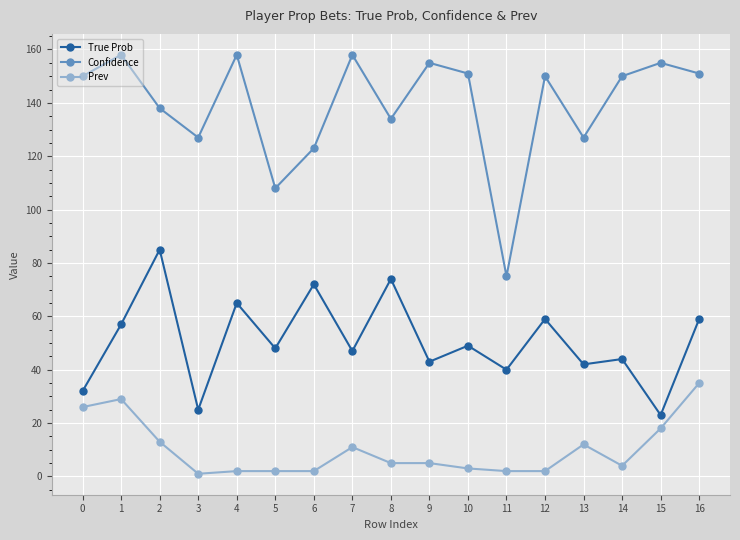

Where is the first local minimum for True Prob?

3